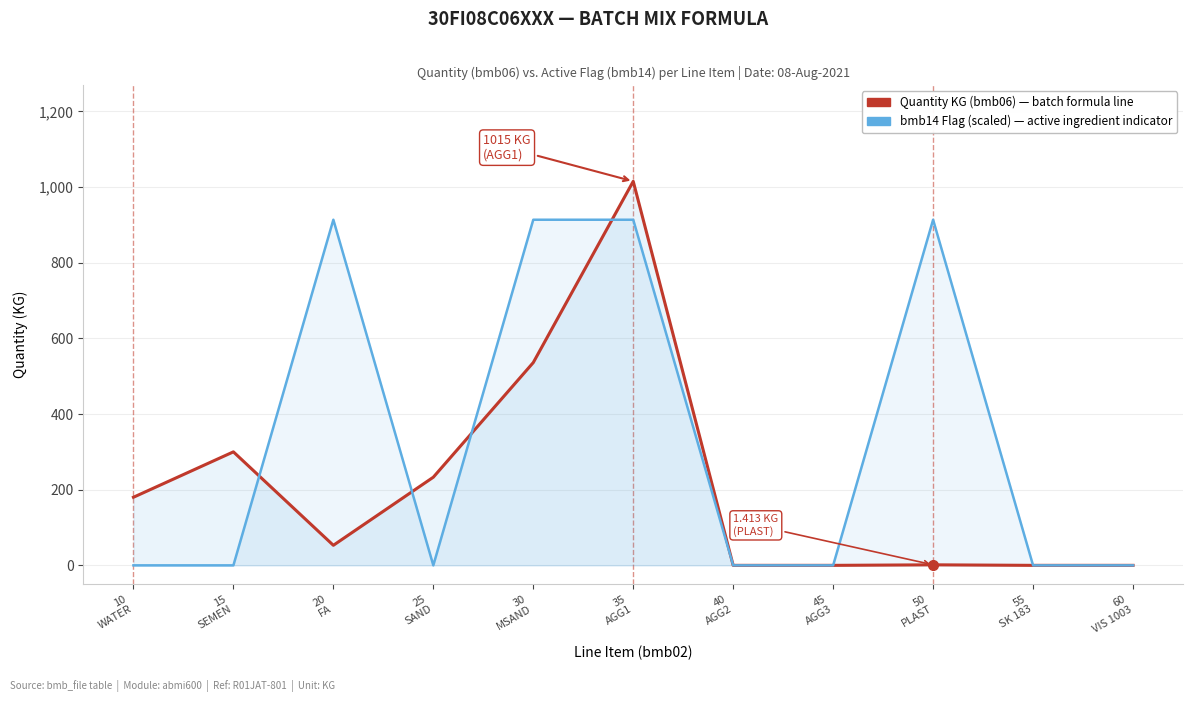

How many times do Quantity (KG) — bmb06 and bmb14 Flag (scaled) — item active indicator cross each other?

4